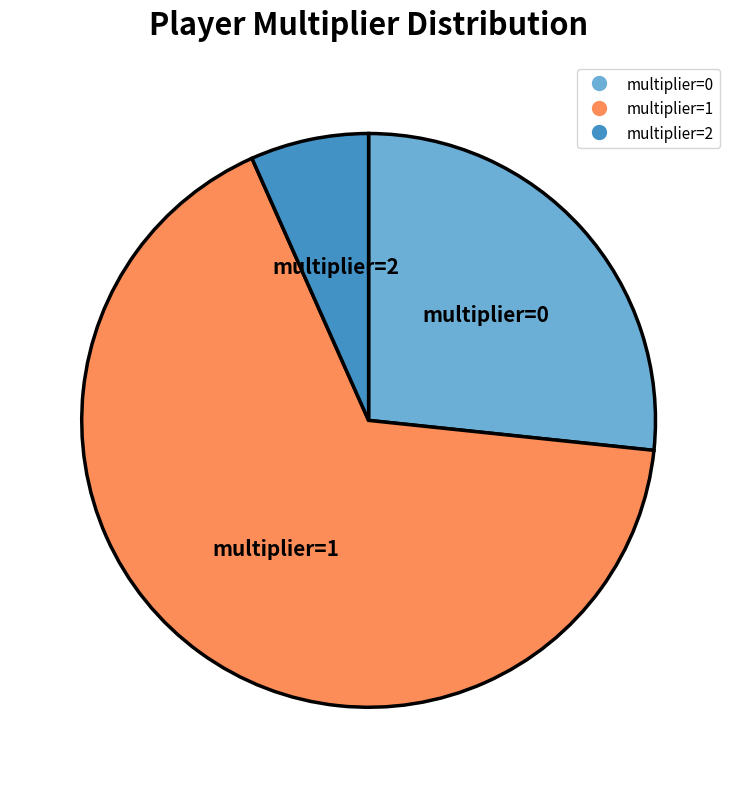

What is the majority slice?

multiplier_1